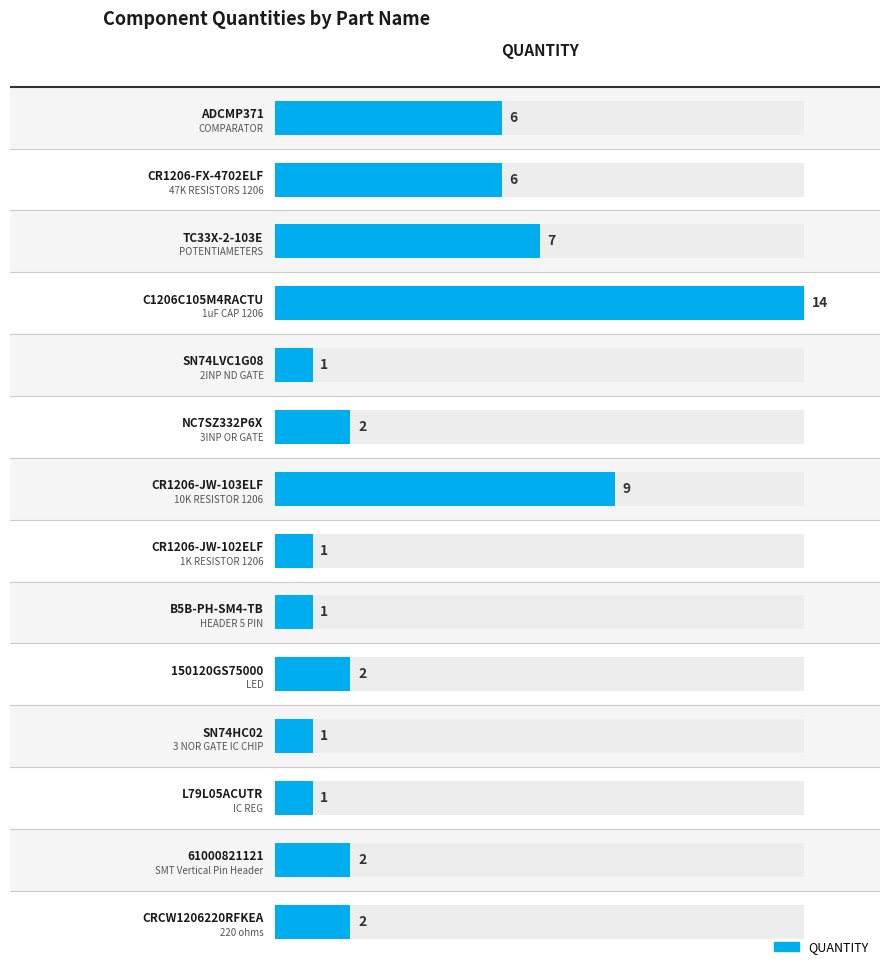

Where is the data nearest to the value 7?

TC33X-2-103E